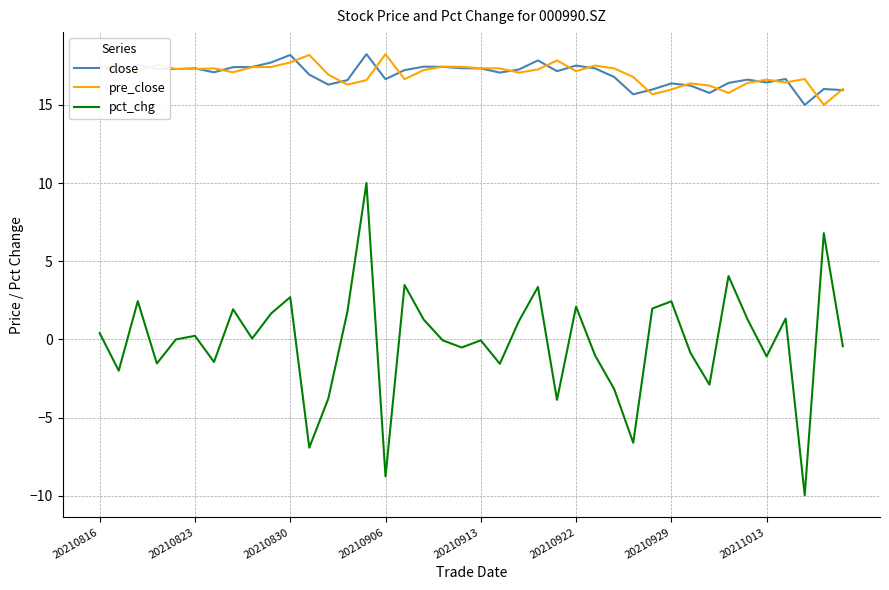

Which series has the largest range (max minus min)?

pct_chg